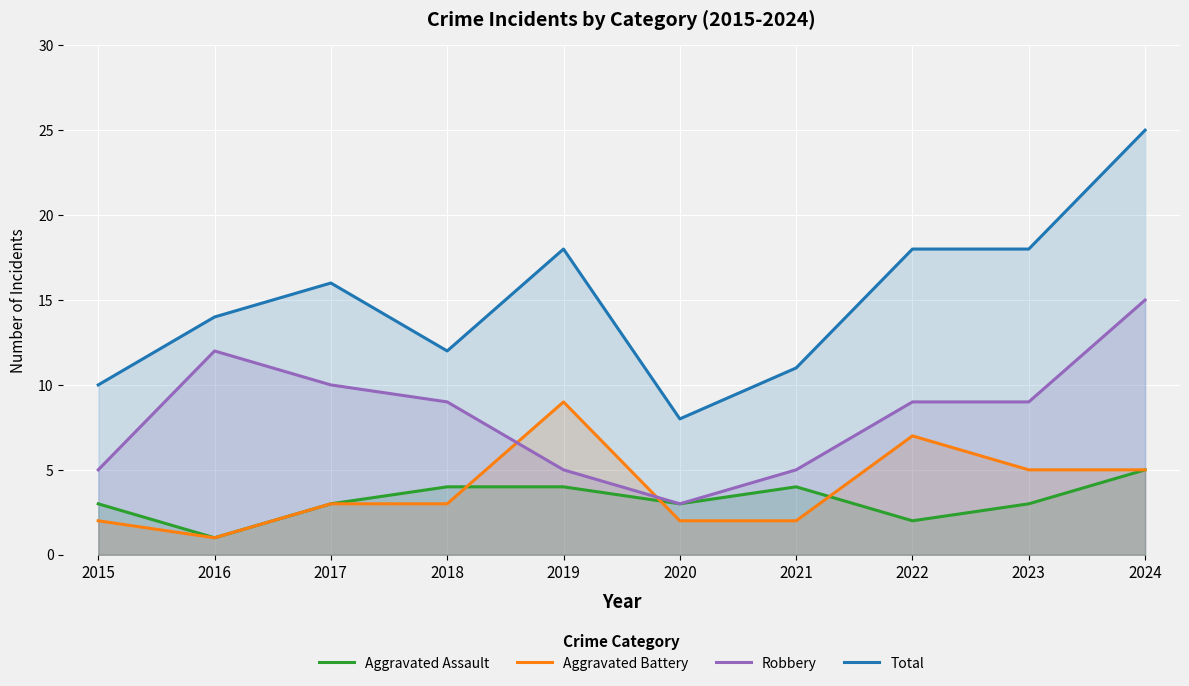

Where is the first local minimum for Total?

2018